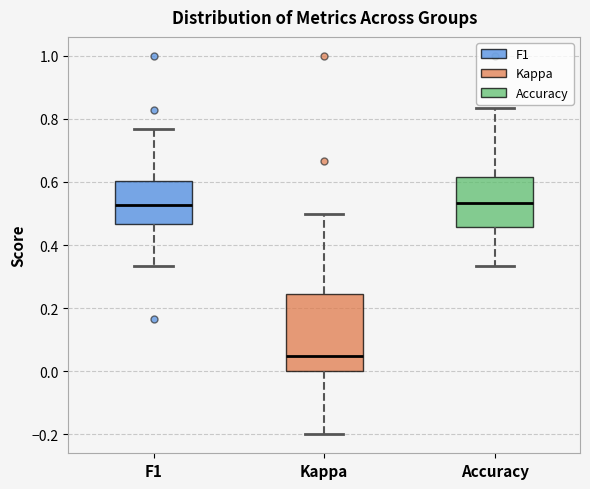

Where does the upper whisker of the box for Kappa end on the y-axis? The values are not printed on the chart, so give them approximately, as read against the axis.

0.50